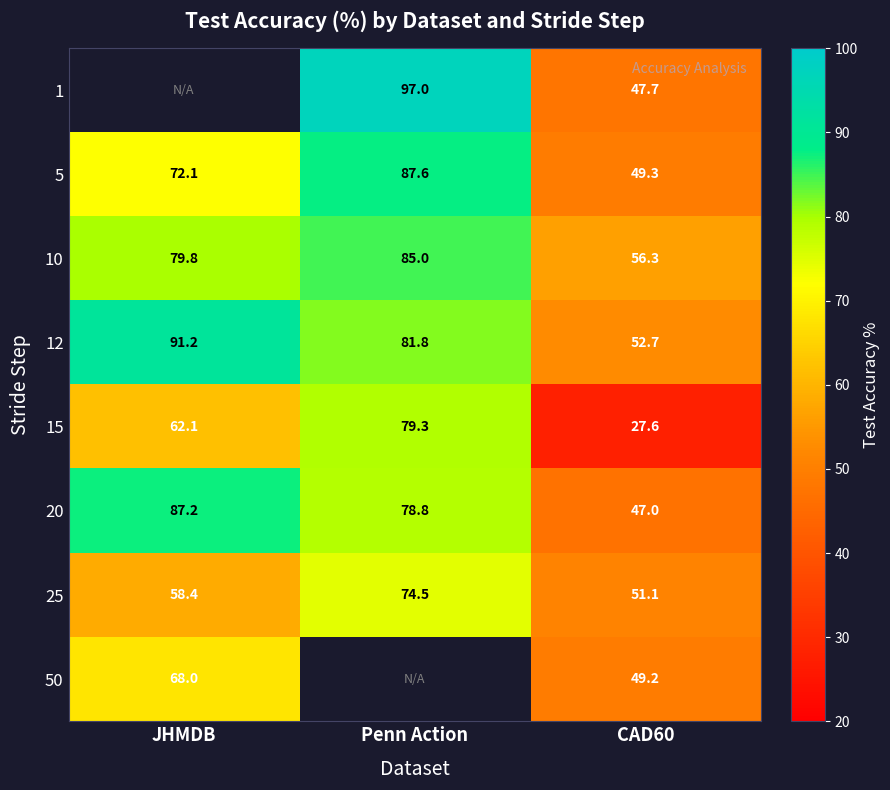

True or false: 20 has a value of 87.2 at JHMDB.

True